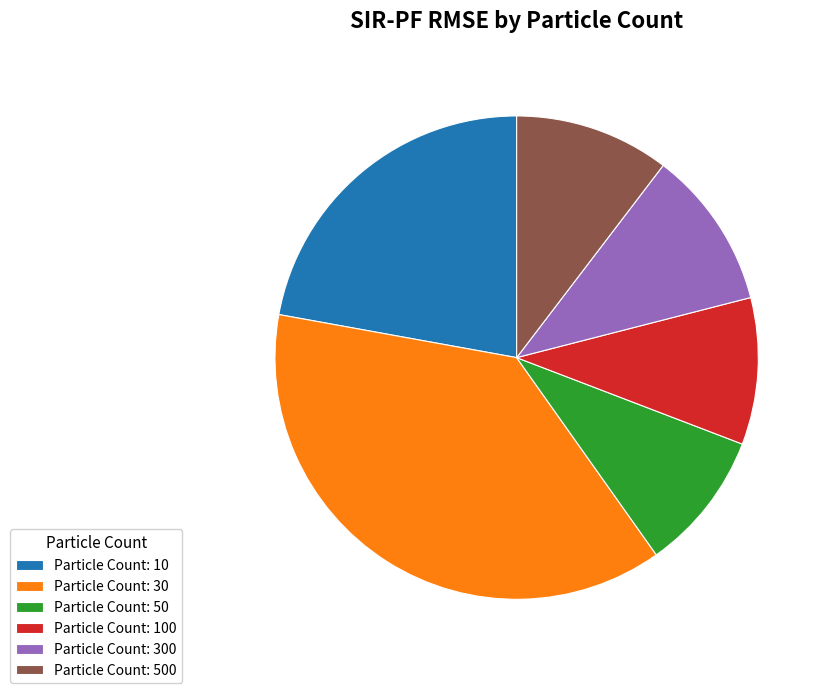

True or false: Particle Count: 10 accounts for 22% of the total.

True